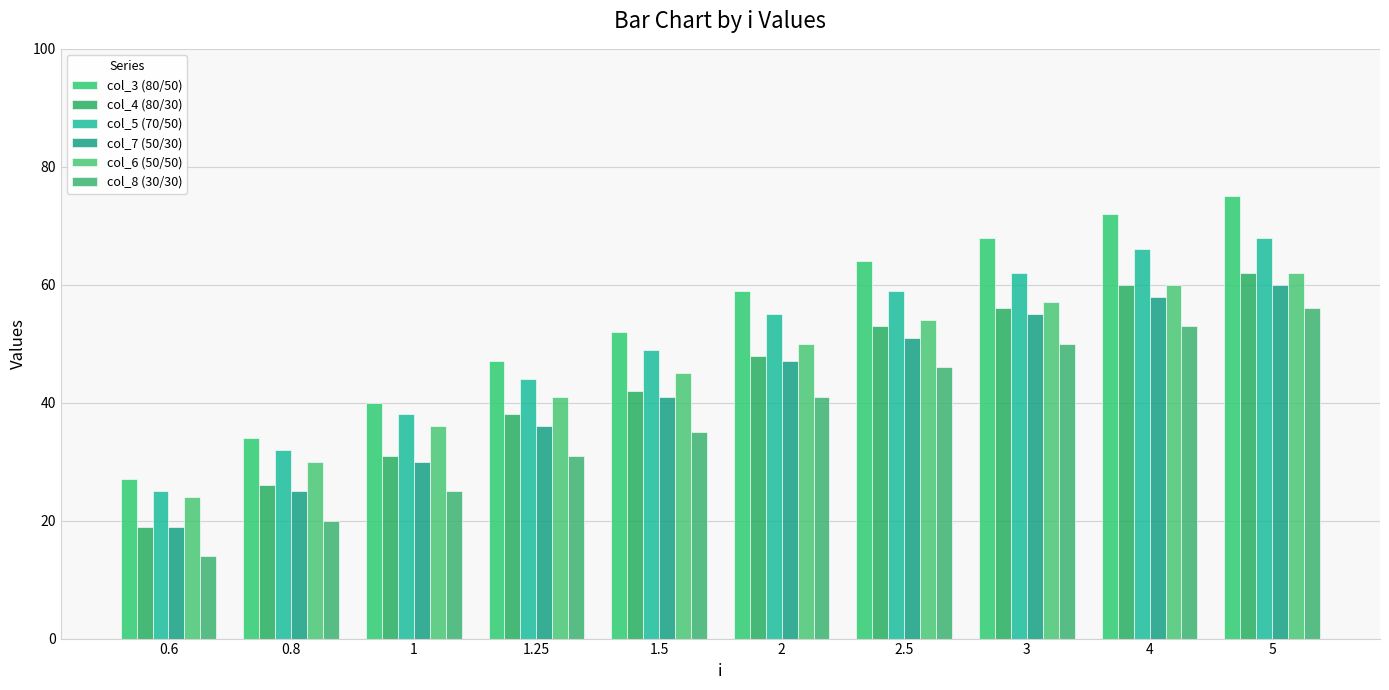

How many groups of bars are there?

10